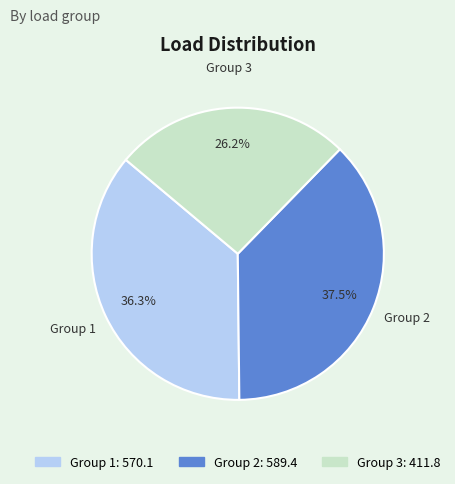

Does any single category account for the majority?

No